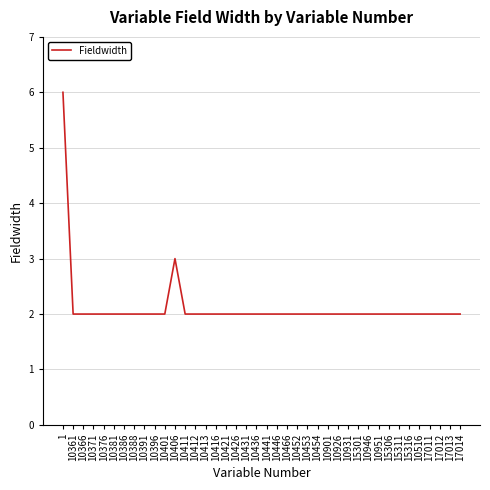

What is the maximum value shown in the chart?

6